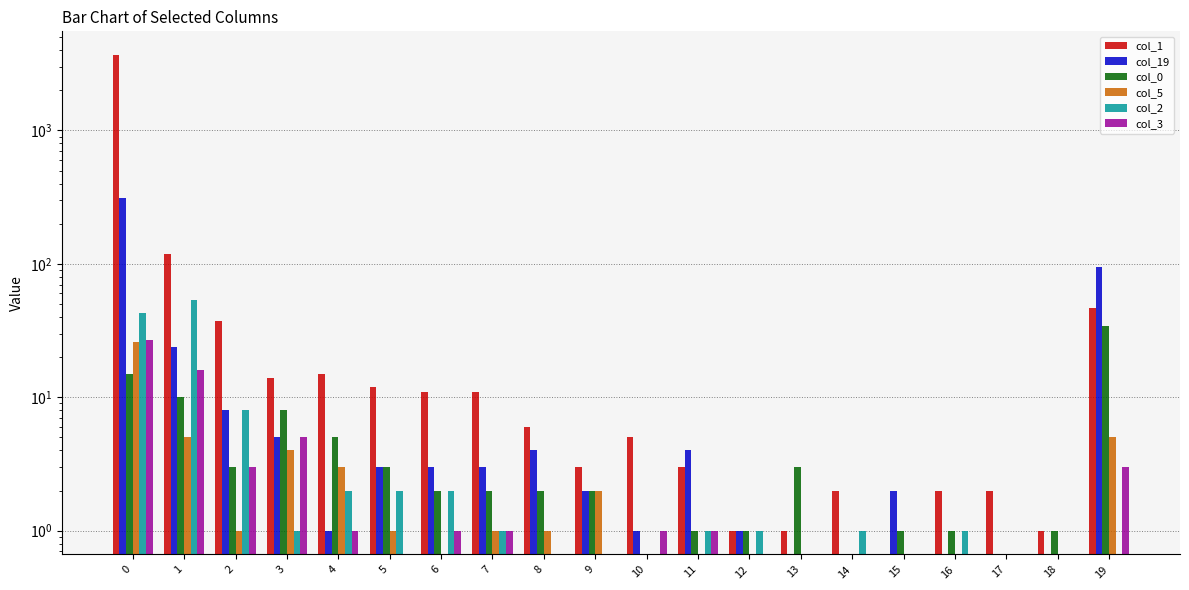

True or false: col_5 has a value of 0 at 2.

False